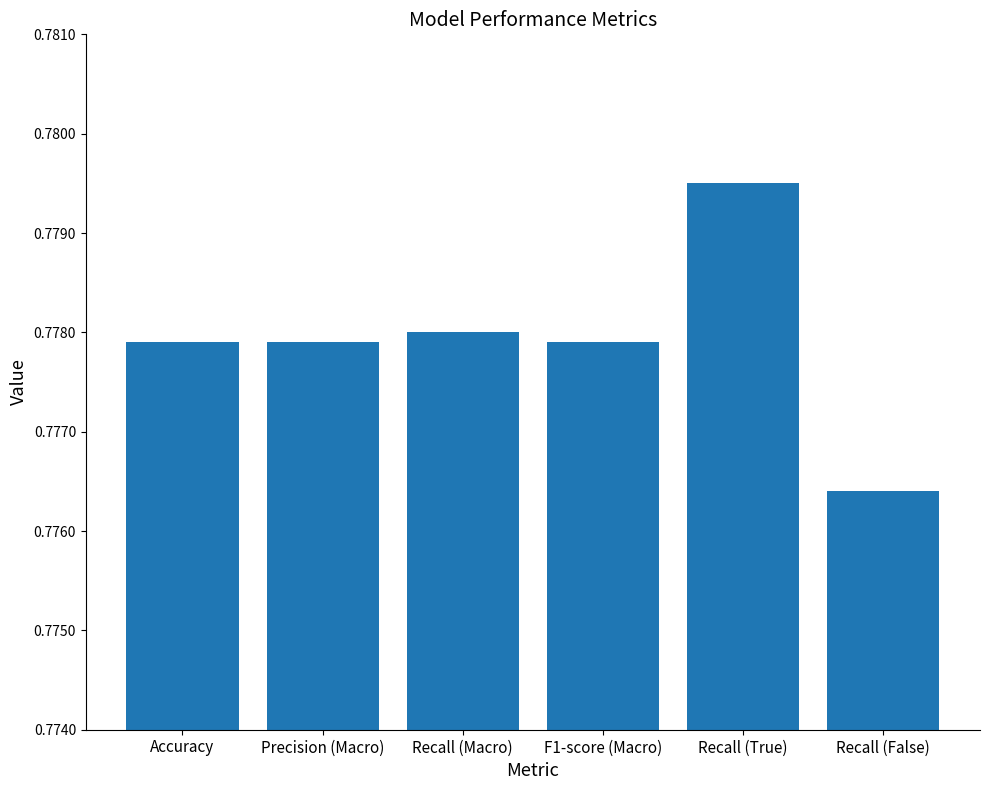

Are the bars grouped side by side (vs. stacked)?

No